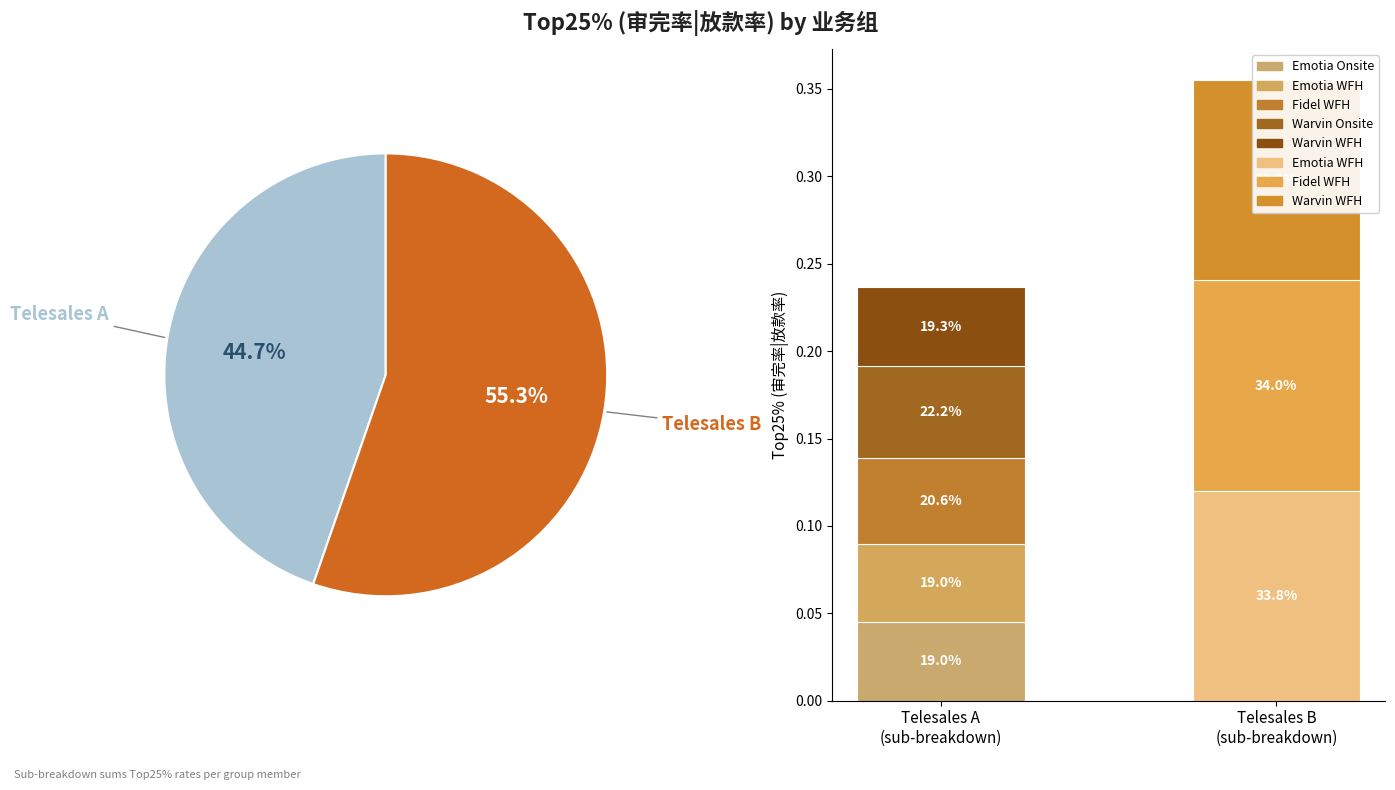

Combined, do Warvin WFH (A) and Warvin Onsite (A) account for over 50%?

No